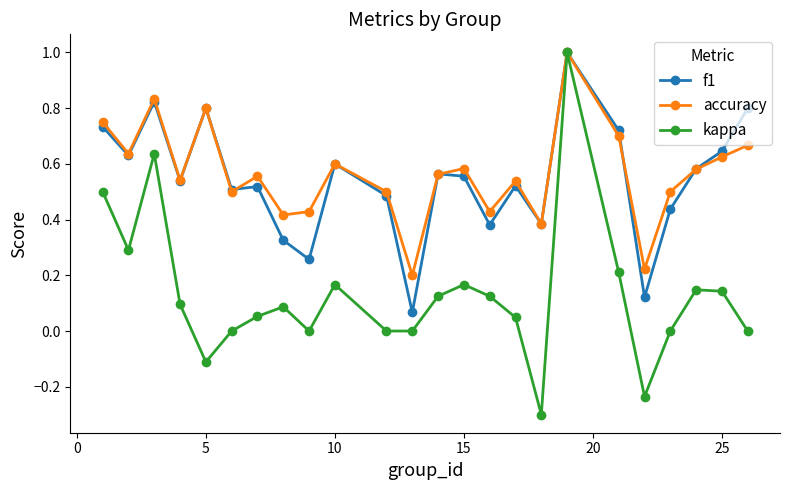

What is the smallest value displayed?

-0.3